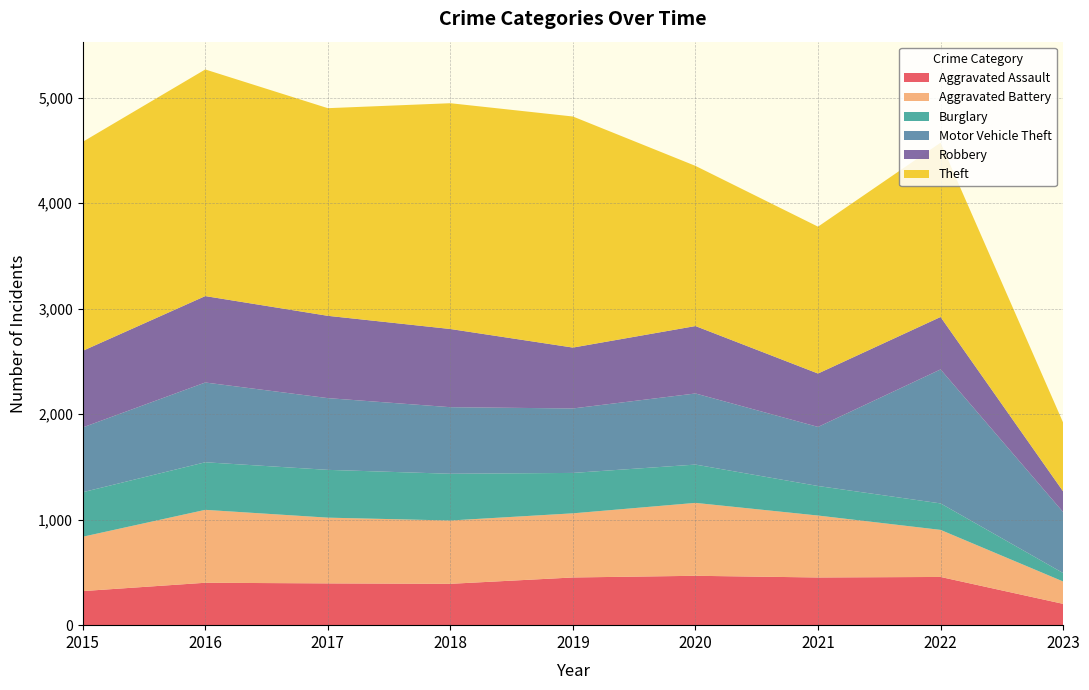

Reading right to left, list all the values displayed in this chart.

Aggravated Assault: 202	457	452	468	452	392	396	402	323
Aggravated Battery: 212	446	587	691	608	600	623	691	515
Burglary: 80	251	280	363	383	443	453	451	422
Motor Vehicle Theft: 578	1270	560	674	611	631	680	756	614
Robbery: 196	497	506	639	577	741	780	819	726
Theft: 652	1652	1392	1518	2190	2140	1968	2148	1981